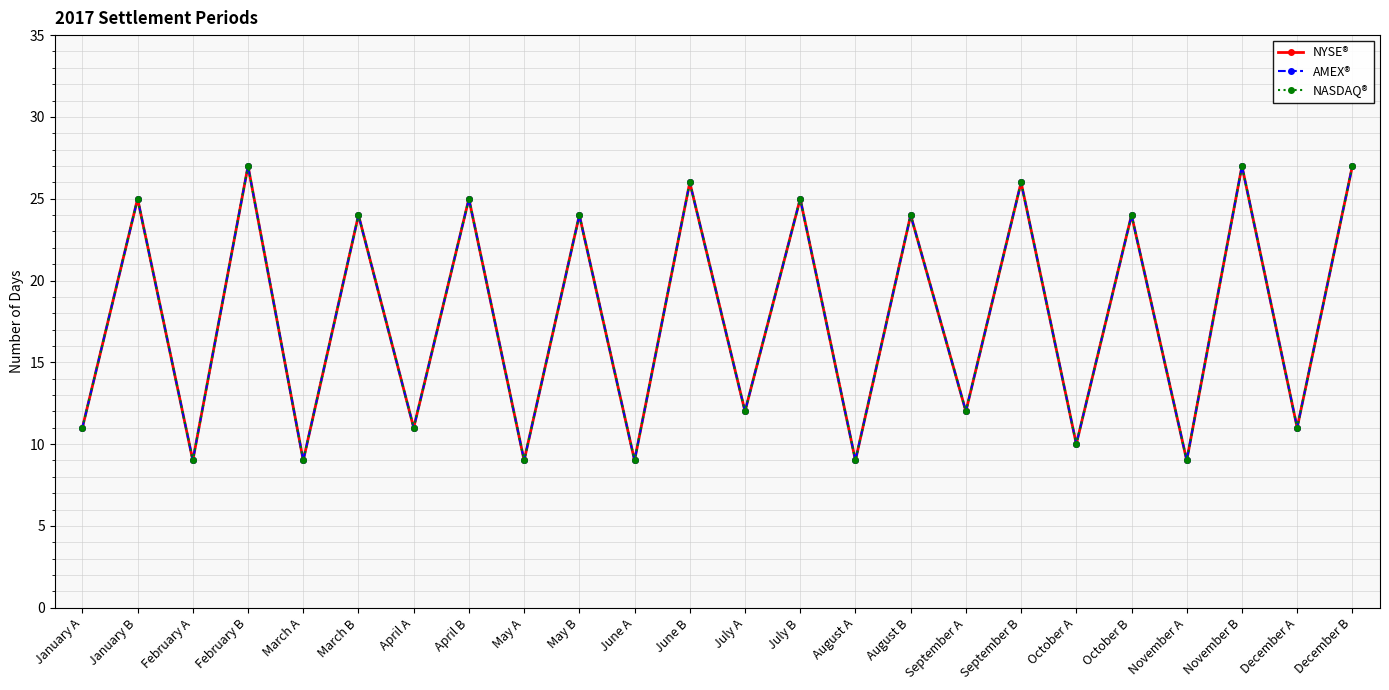

Reading right to left, list all the values displayed in this chart.

NYSE®: 27	11	27	9	24	10	26	12	24	9	25	12	26	9	24	9	25	11	24	9	27	9	25	11
AMEX®: 27	11	27	9	24	10	26	12	24	9	25	12	26	9	24	9	25	11	24	9	27	9	25	11
NASDAQ®: 27	11	27	9	24	10	26	12	24	9	25	12	26	9	24	9	25	11	24	9	27	9	25	11